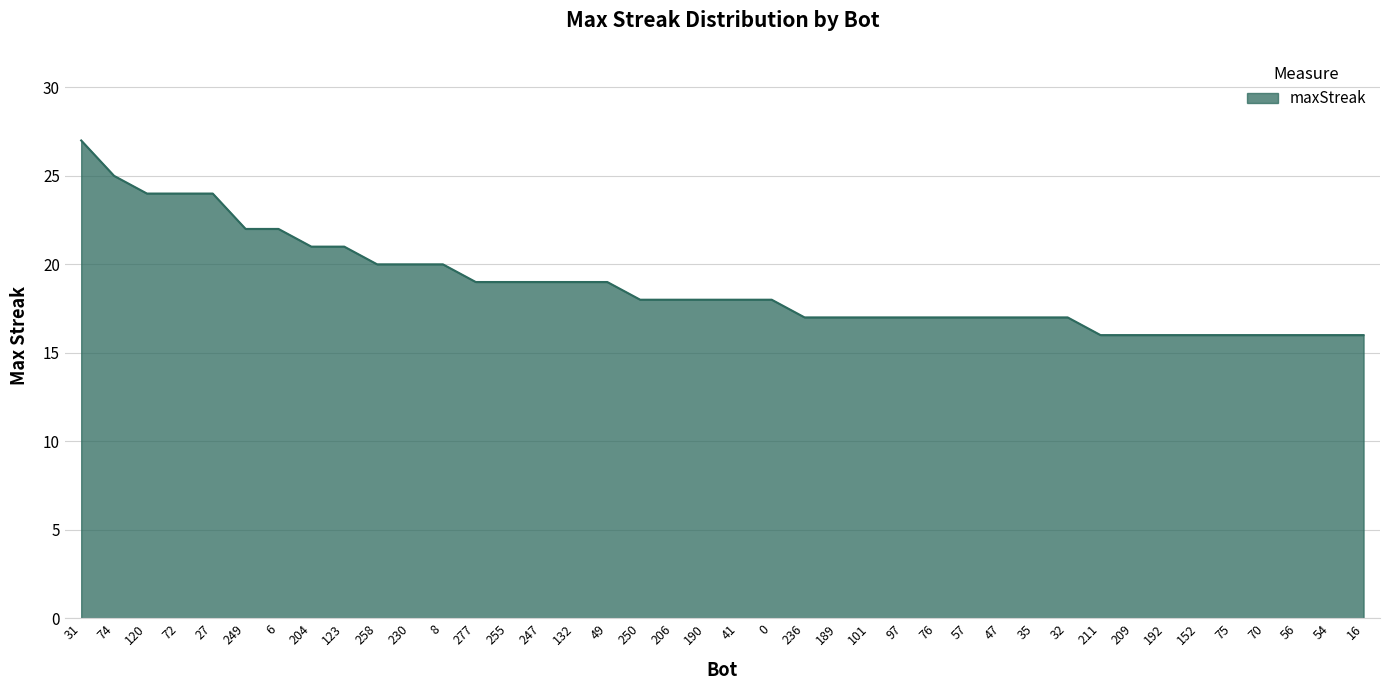

At which category does the chart reach its peak across all series?

31